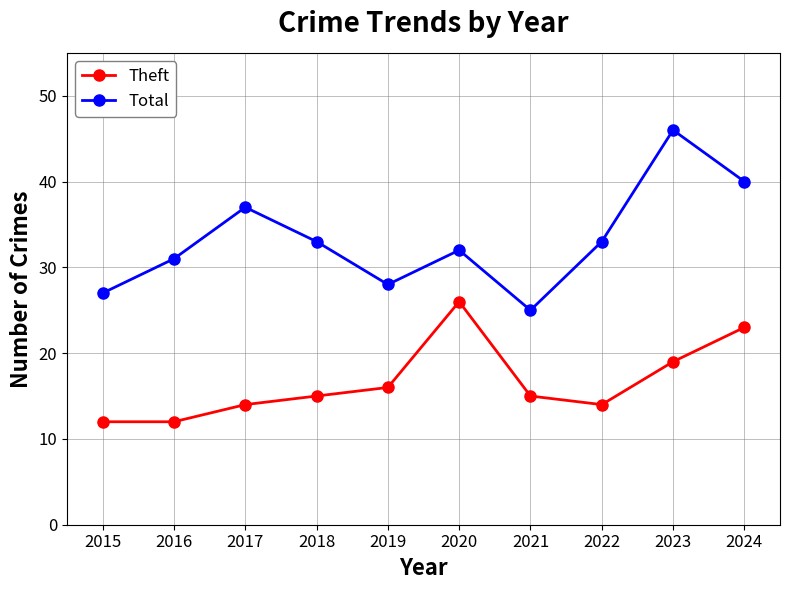

Rank the series by their average value, from lowest to highest.

Theft, Total